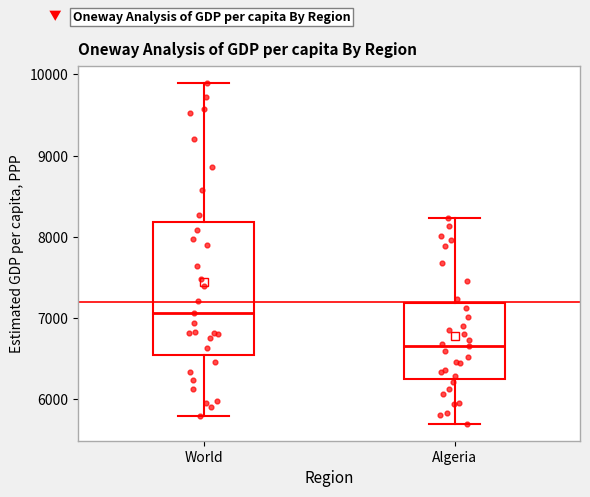

Reading left to right, read every box against the y-axis: the position of its median line, the range the box covers, and the ends of its whiskers. The values are not printed on the chart, so give them approximately, as read against the axis.

World: median 7100, box 6500 to 8200, whiskers 5800 to 9900
Algeria: median 6700, box 6300 to 7200, whiskers 5700 to 8200